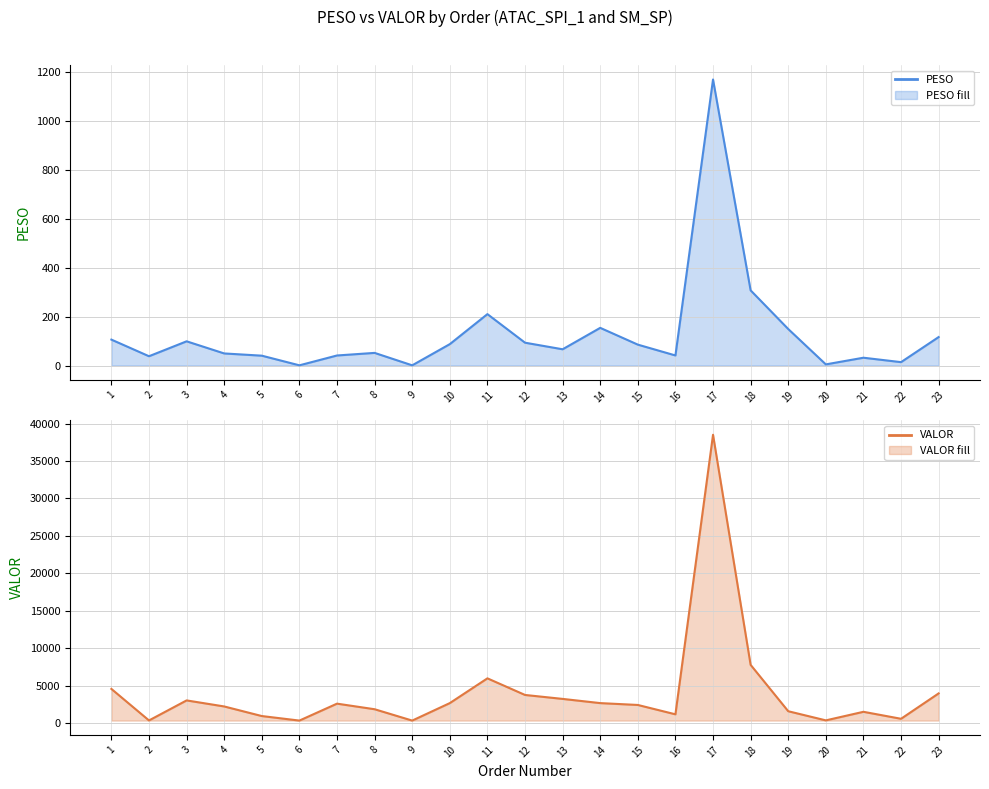

Is the value of VALOR (R$) line at 18 greater than the value of PESO (kg) line at 9?

Yes